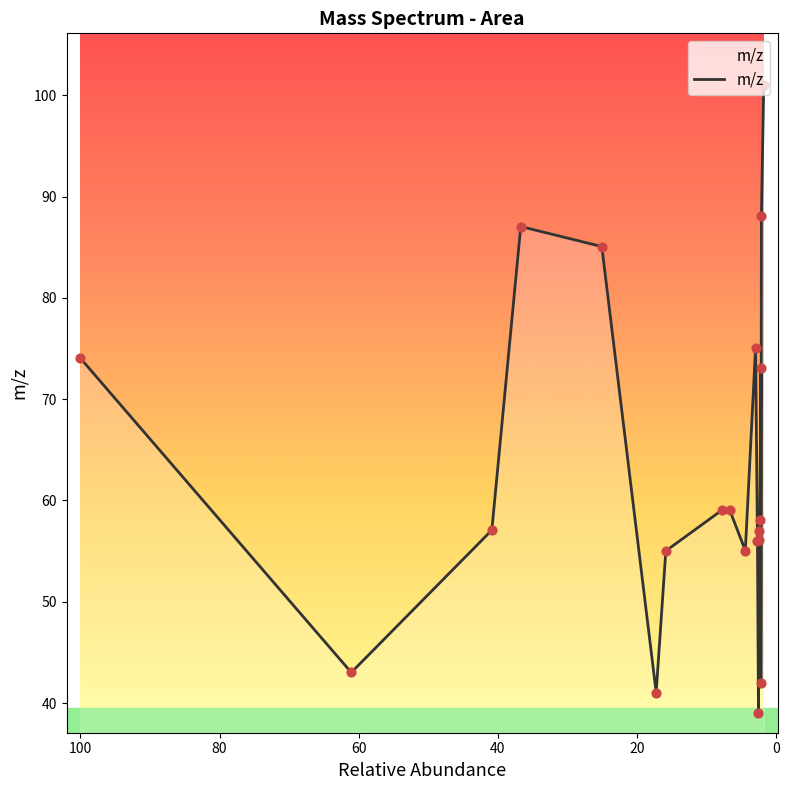

Which has a higher value, 6.64014 or 1.74768?

1.74768